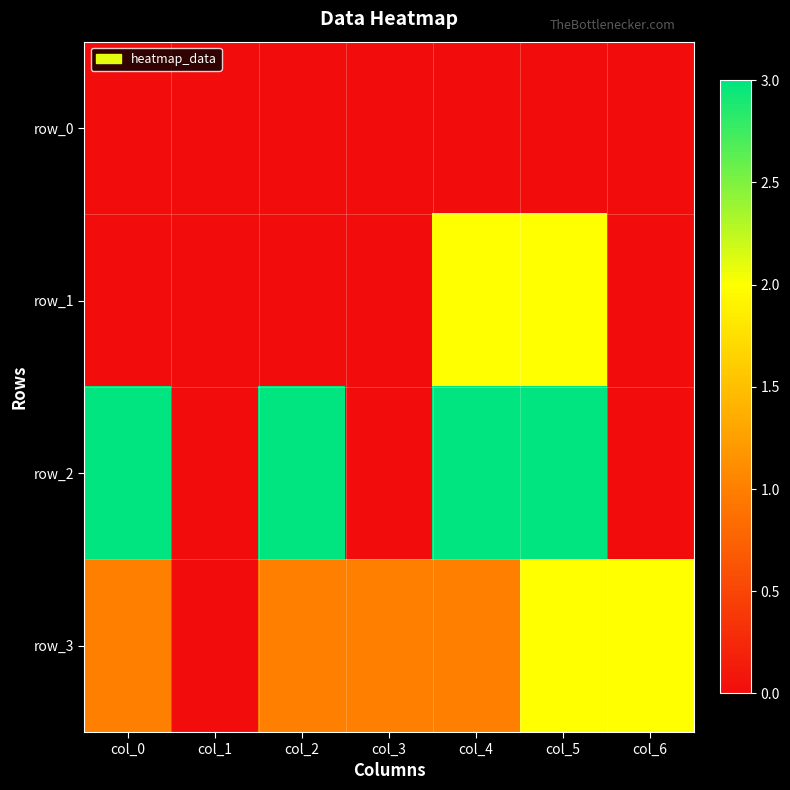

At col_1, list the series in order from smallest to largest.

row_0, row_1, row_2, row_3